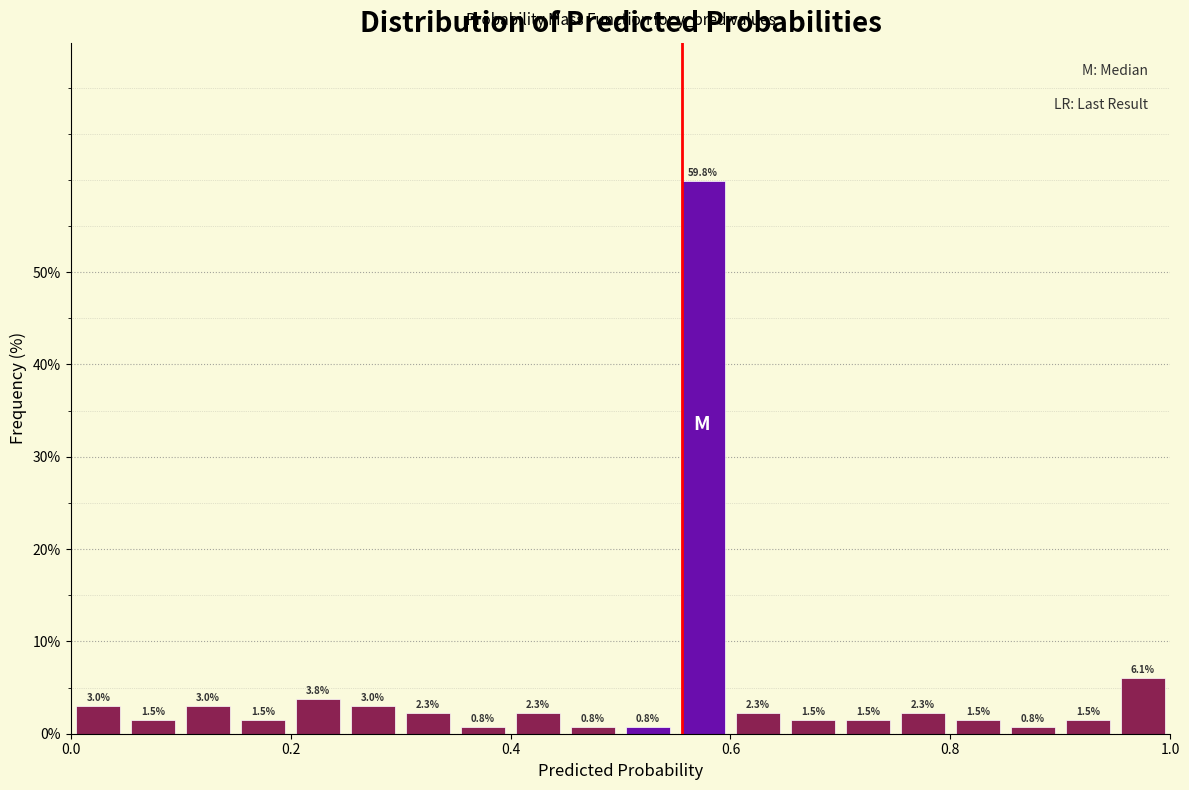

Read against the x-axis, roughly where is the centre of the tallest bar?

0.58